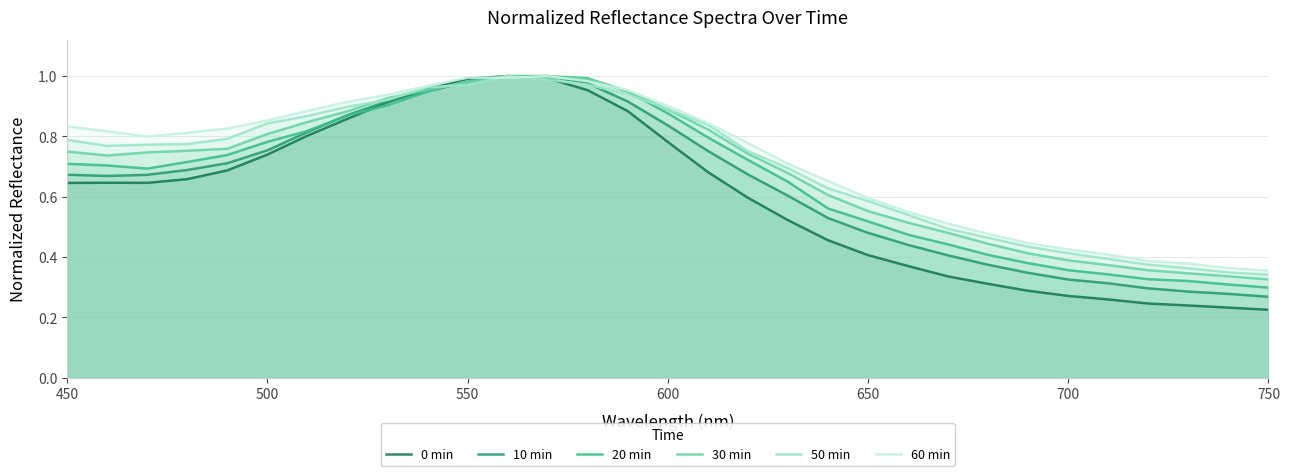

True or false: 20 min and 30 min cross at least once.

True